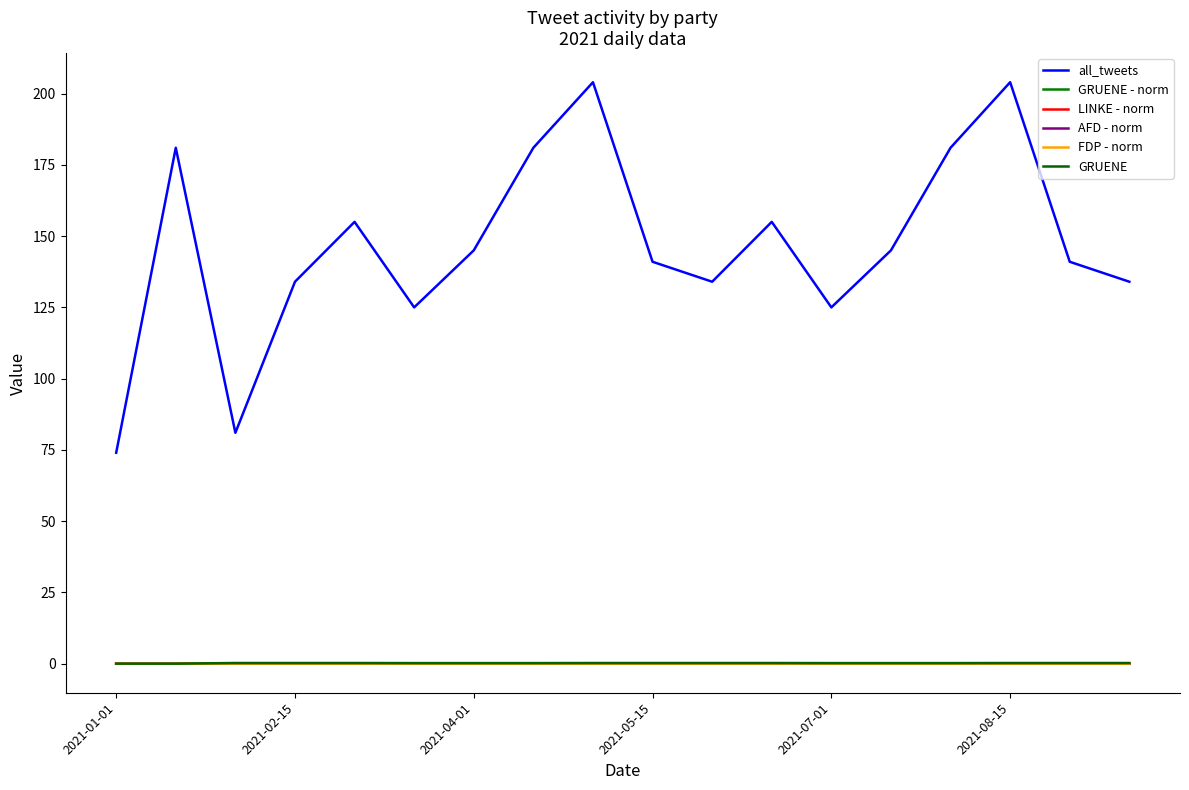

Reading left to right, what are all the values shown in this chart?

all_tweets: 74.0	181.0	81.0	134.0	155.0	125.0	145.0	181.0	204.0	141.0	134.0	155.0	125.0	145.0	181.0	204.0	141.0	134.0
GRUENE - norm: 0.0	0.0	0.0	0.0	0.0	0.0	0.0	0.0	0.0	0.0	0.0	0.0	0.0	0.0	0.0	0.0	0.0	0.0
LINKE - norm: 0.0	0.0	0.0	0.0	0.0	0.0	0.0	0.0	0.0	0.0	0.0	0.0	0.0	0.0	0.0	0.0	0.0	0.0
AFD - norm: 0.0	0.0	0.0	0.0	0.0	0.0	0.0	0.0	0.0	0.0	0.0	0.0	0.0	0.0	0.0	0.0	0.0	0.0
FDP - norm: 0.0	0.0	0.0	0.0	0.0	0.0	0.0	0.0	0.0	0.0	0.0	0.0	0.0	0.0	0.0	0.0	0.0	0.0
GRUENE: 0.0	0.0	0.2	0.2	0.2	0.2	0.2	0.2	0.2	0.2	0.2	0.2	0.2	0.2	0.2	0.2	0.2	0.2